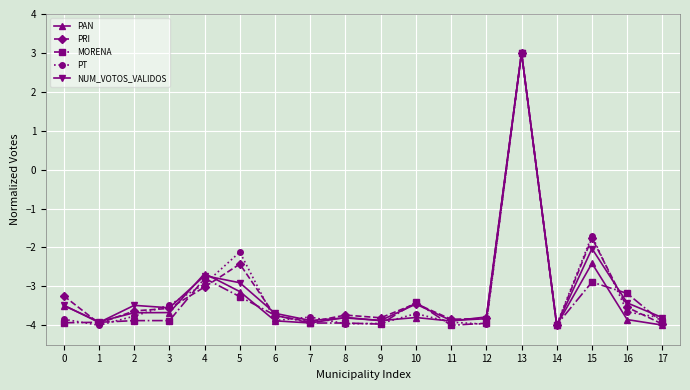

At which category is the sum across all series the highest?

13